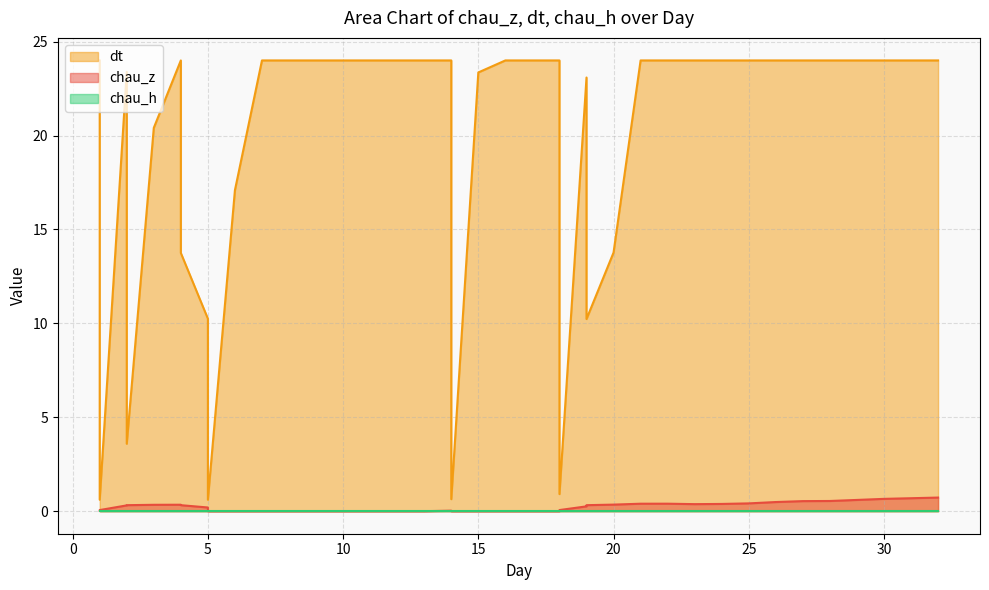

At which category does dt reach its first local valley?

1